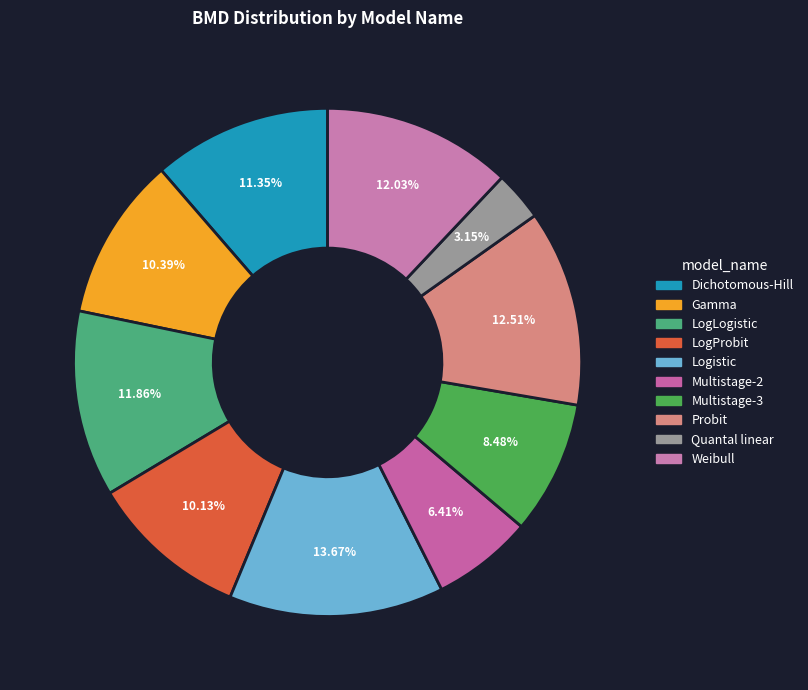

Count the number of slices in the pie.

10